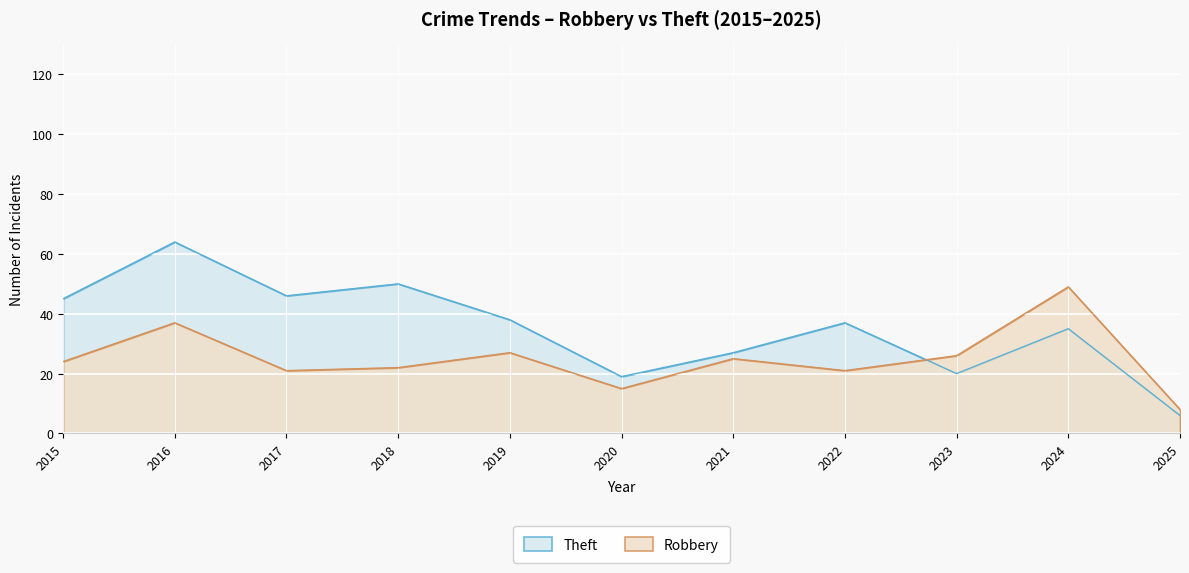

The value of Robbery at 2016 is 37. True or false?

True